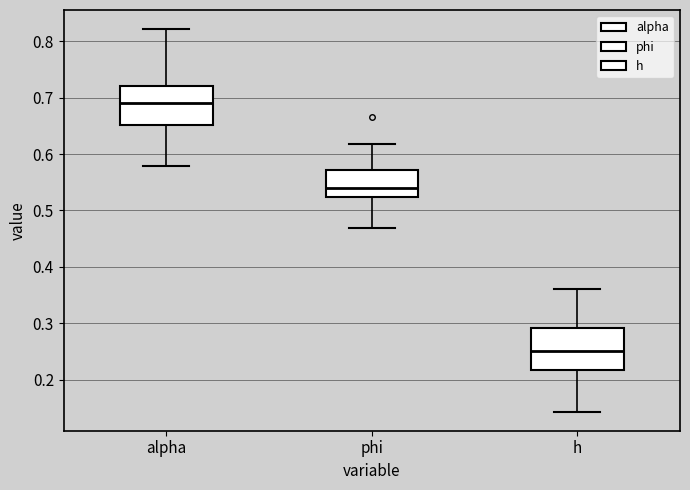

Reading left to right, read every box against the y-axis: the position of its median line, the range the box covers, and the ends of its whiskers. The values are not printed on the chart, so give them approximately, as read against the axis.

alpha: median 0.69, box 0.65 to 0.72, whiskers 0.58 to 0.82
phi: median 0.54, box 0.52 to 0.57, whiskers 0.47 to 0.62
h: median 0.25, box 0.22 to 0.29, whiskers 0.14 to 0.36